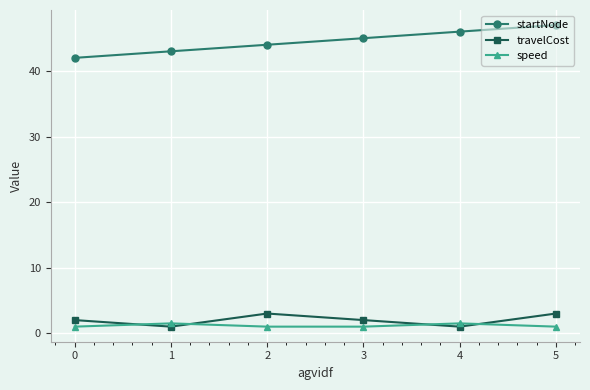

How many categories are shown in the chart?

6